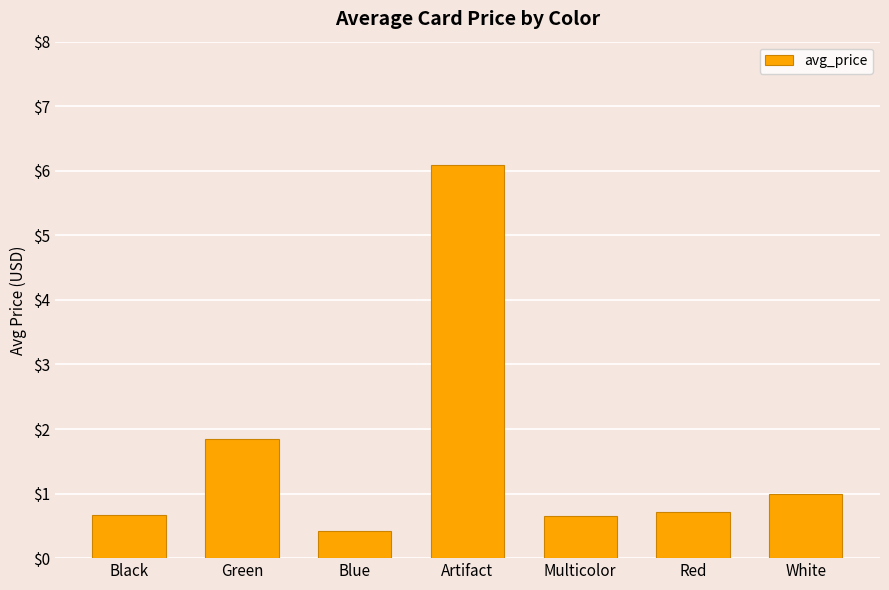

What is the difference between the maximum and minimum values?

5.7